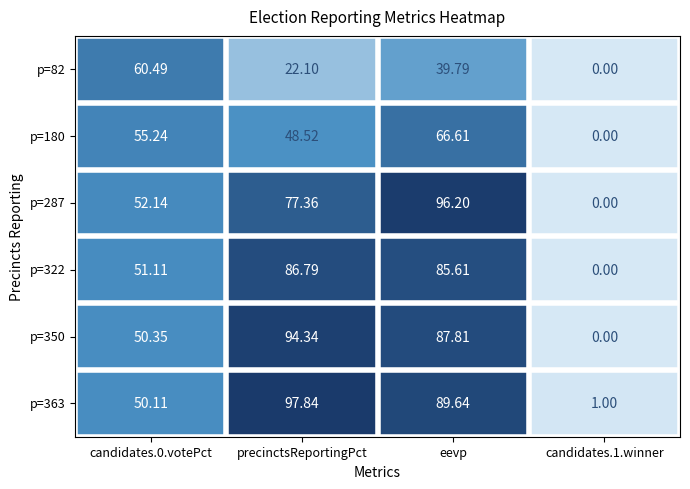

At which category does the chart reach its peak across all series?

precinctsReportingPct